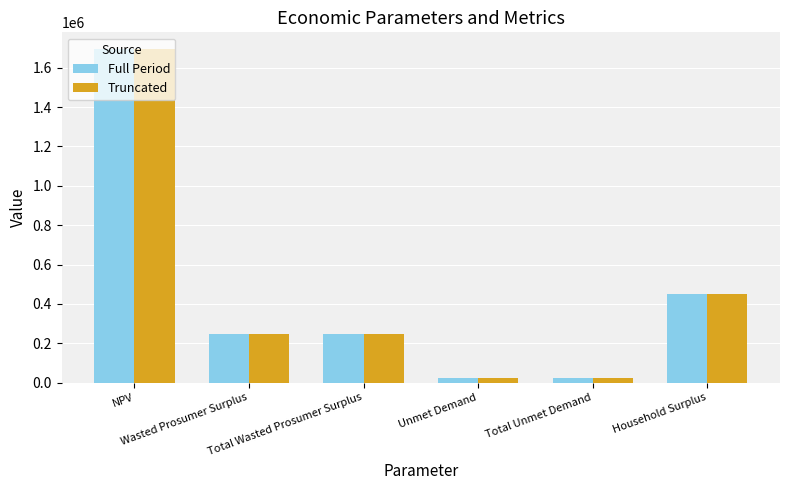

What is the total value across all series at Wasted Prosumer Surplus?

493735.6